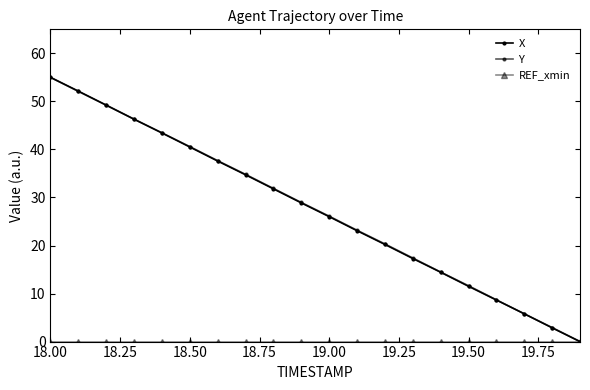

Which series has the widest spread of values?

X